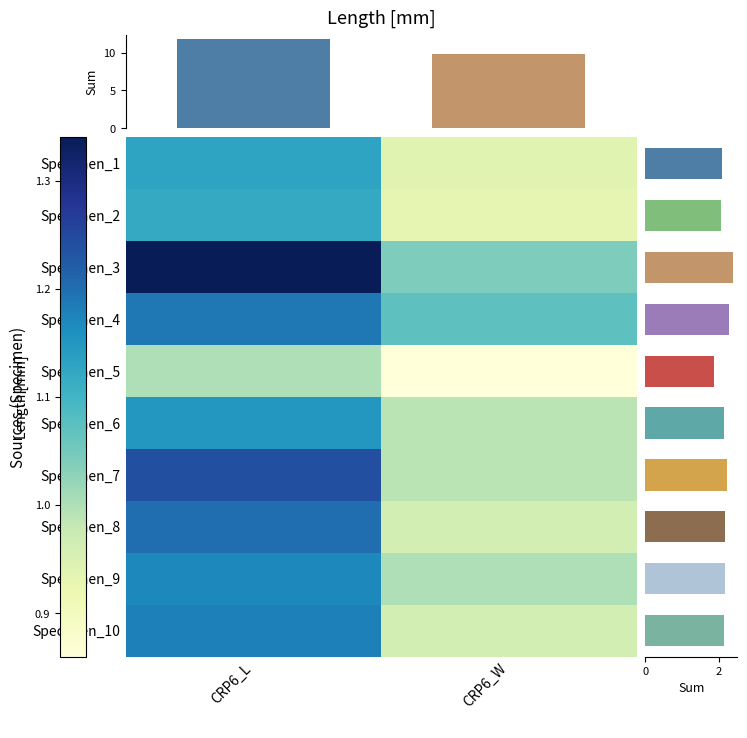

Between CRP6_W and CRP6_L, which is larger?

CRP6_L